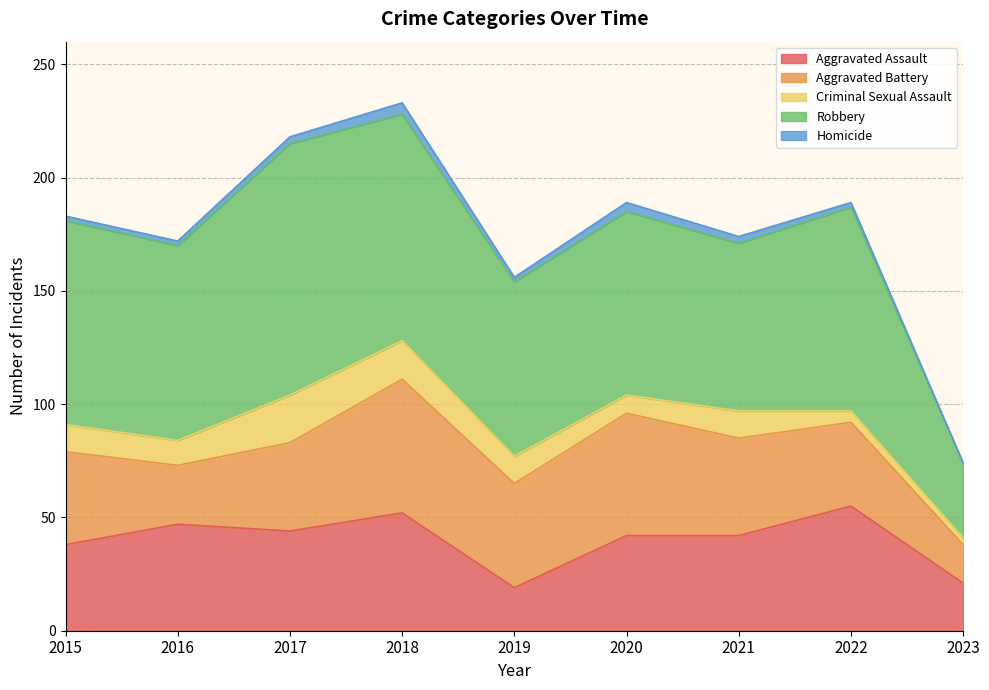

Reading left to right, list all the values displayed in this chart.

Aggravated Assault: 38	47	44	52	19	42	42	55	21
Aggravated Battery: 41	26	39	59	46	54	43	37	17
Criminal Sexual Assault: 12	11	21	17	12	8	12	5	3
Robbery: 90	86	111	100	77	81	74	90	33
Homicide: 2	2	3	5	2	4	3	2	0